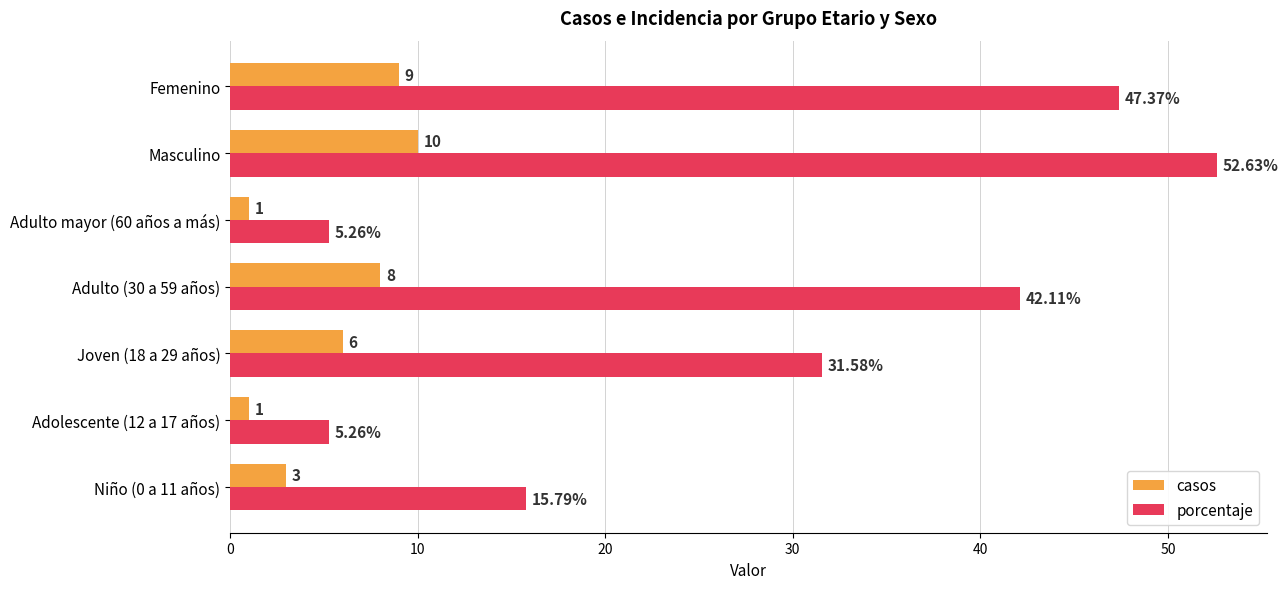

At how many categories does at least one series exceed 36?

3